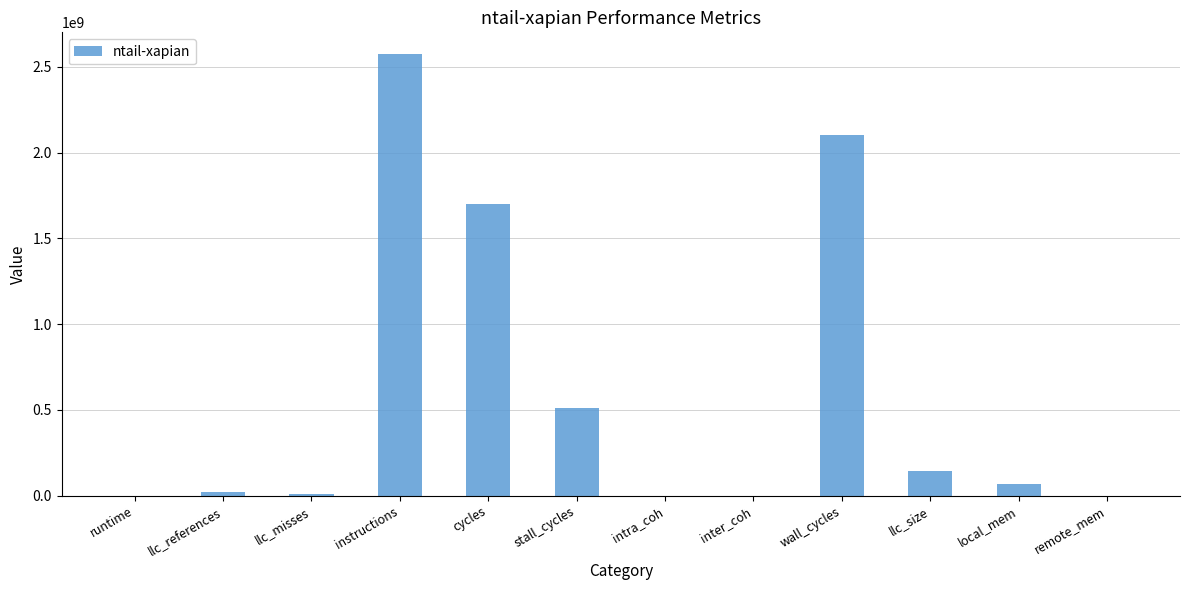

True or false: the data shows 1701717007.3 at cycles.

True